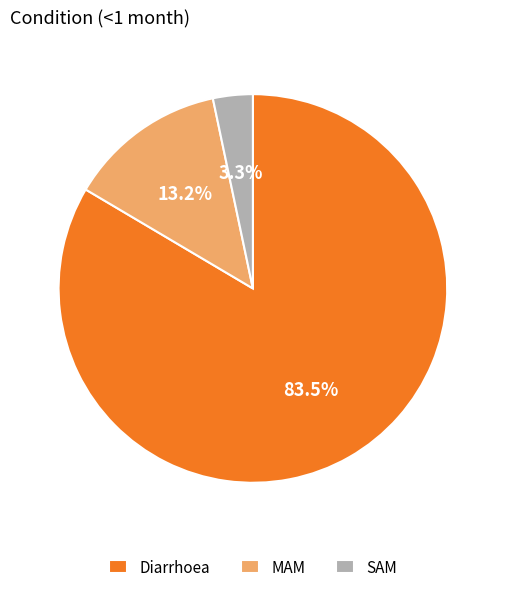

Which category accounts for the majority?

Diarrhoea